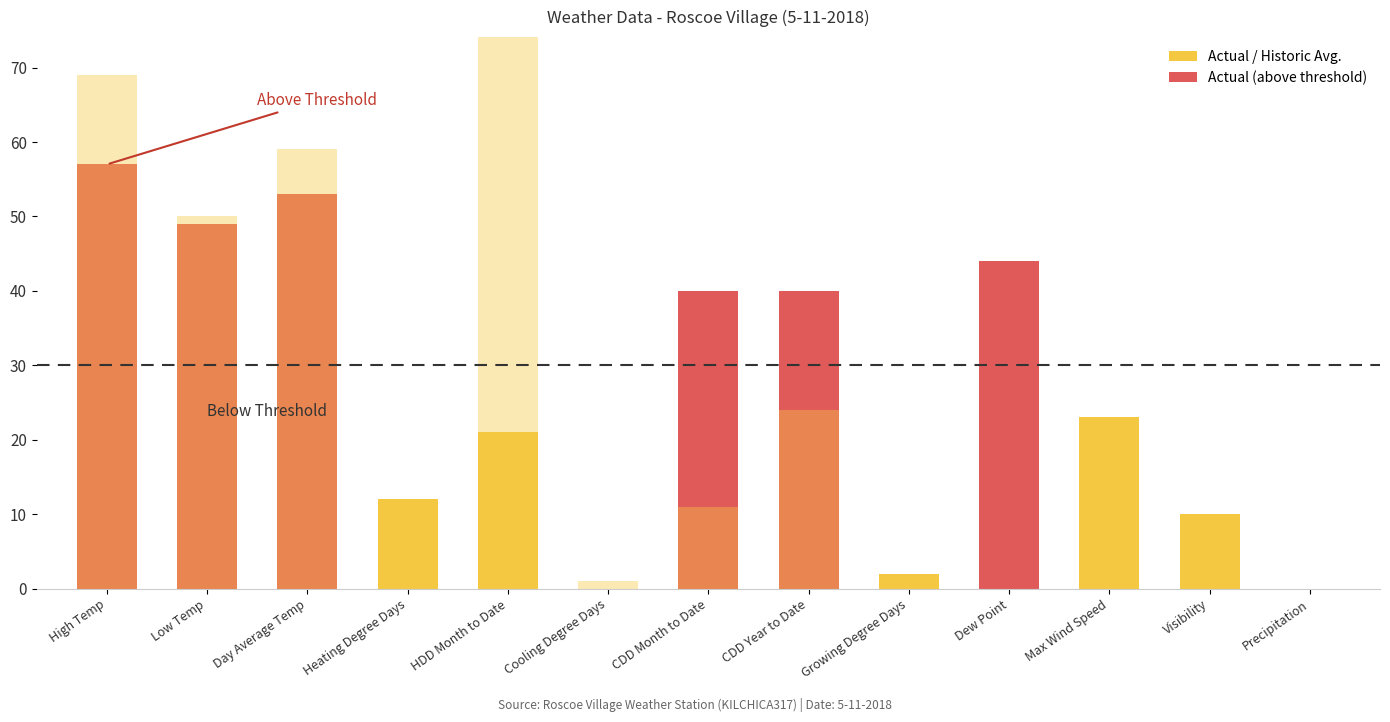

Which label corresponds to the largest value in the chart?

HDD Month to Date